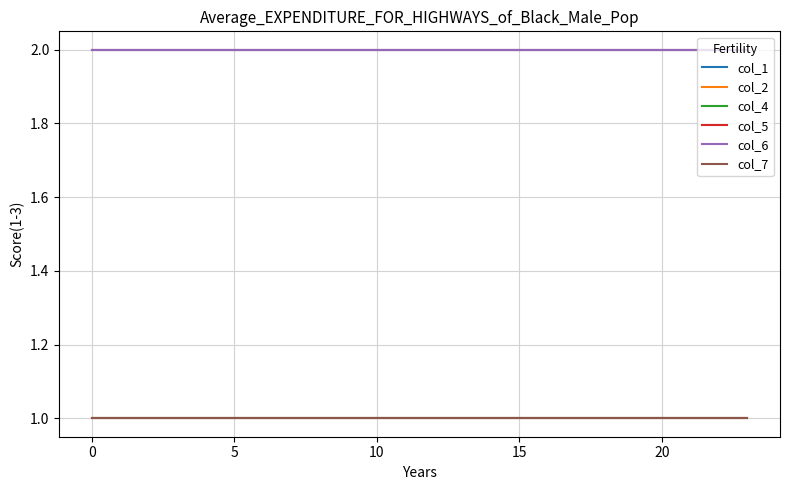

What is the average value of the col_7 series?

1